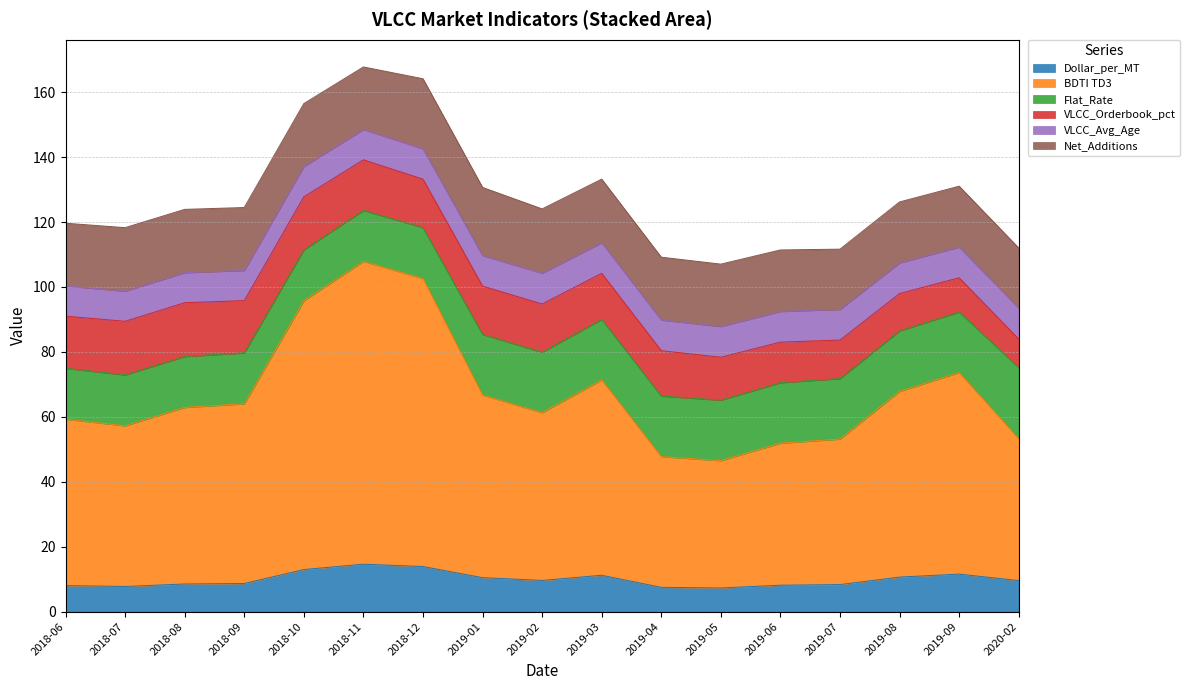

Rank the series by their maximum value, from highest to lowest.

BDTI TD3, Flat_Rate, Net_Additions, VLCC_Orderbook_pct, Dollar_per_MT, VLCC_Avg_Age